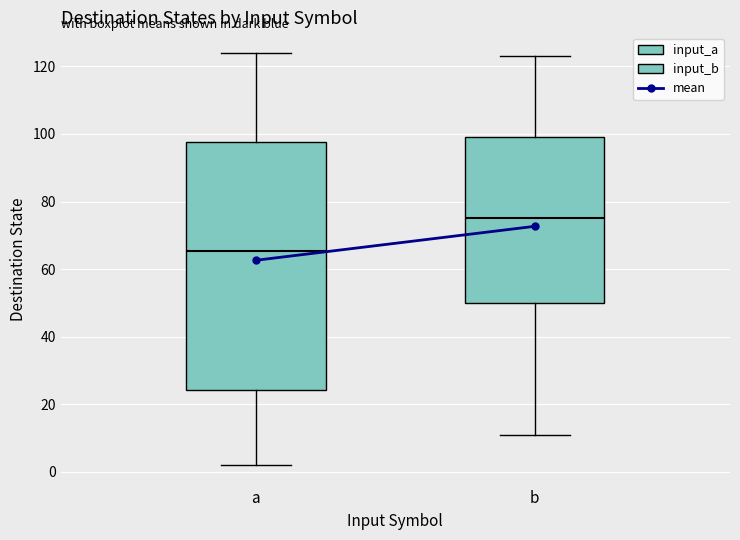

Reading left to right, transcribe this box plot: for each box, give where its median line is, the range the box spans, and where its two whiskers end, as read against the y-axis. The values are not printed on the chart, so give them approximately, as read against the axis.

a: median 66, box 24 to 98, whiskers 2 to 124
b: median 76, box 50 to 100, whiskers 12 to 124